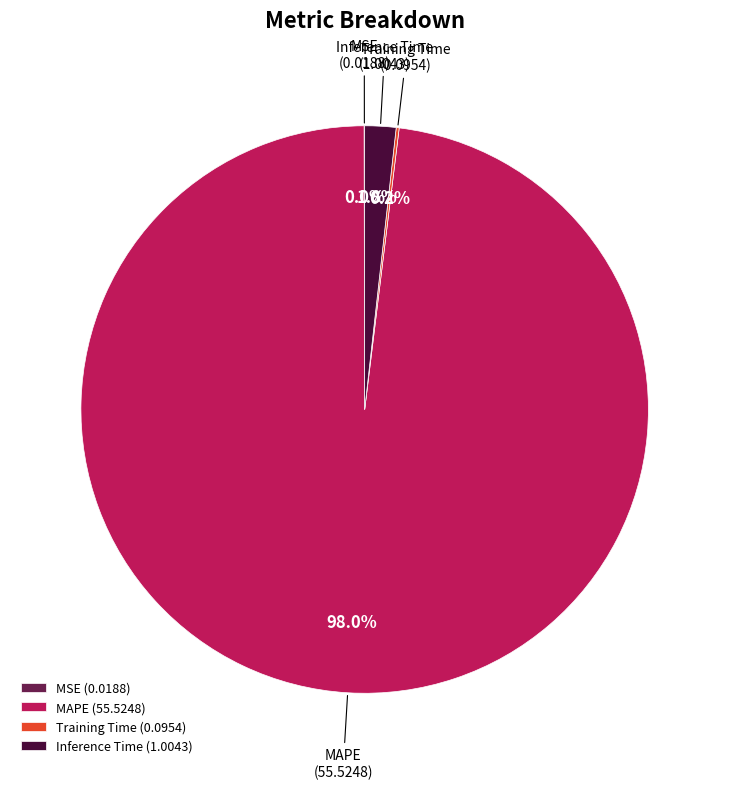

Do Inference Time (1.0043) and MAPE (55.5248) together represent more than half of the pie?

Yes